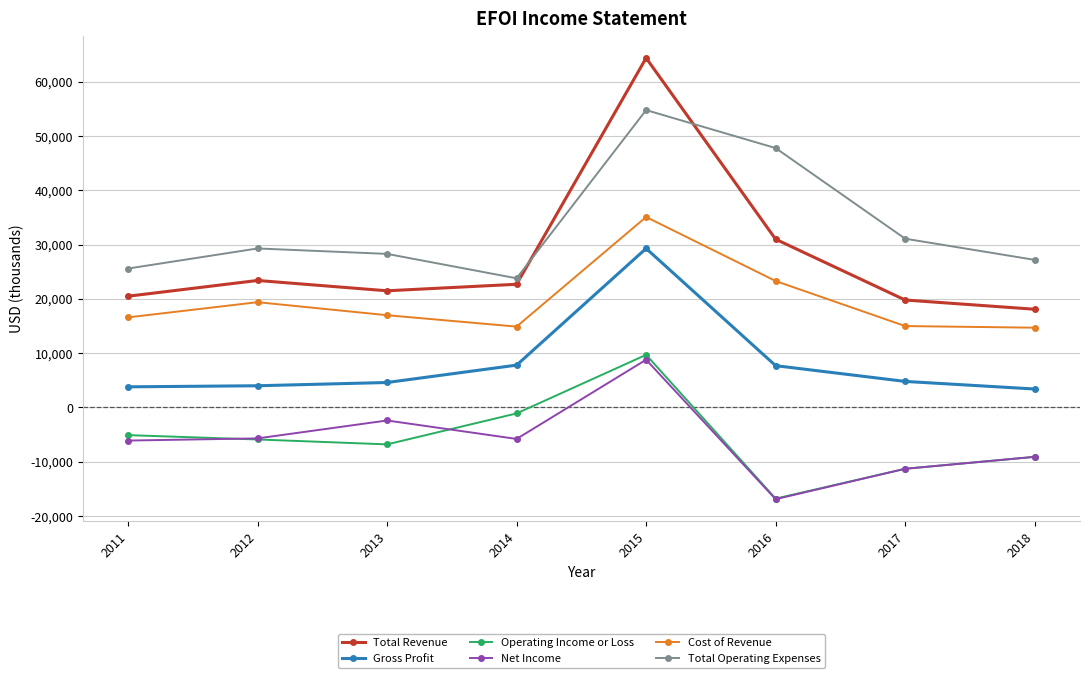

How many distinct data groups are displayed?

6